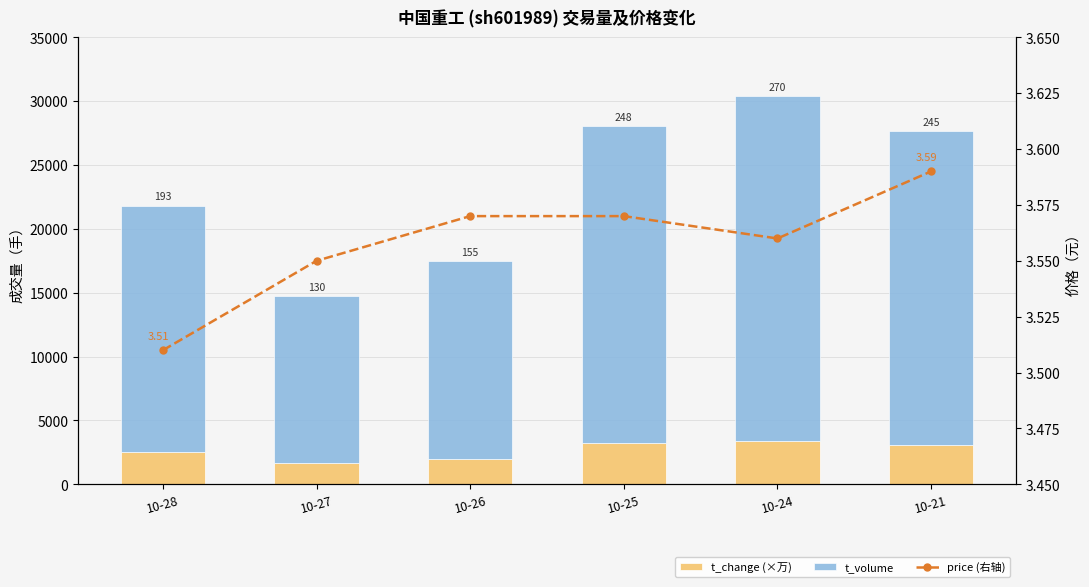

Reading left to right, transcribe all the data shown in this chart.

t_change (×万): 10-28=2500.0	10-27=1700.0	10-26=2000.0	10-25=3200.0	10-24=3400.0	10-21=3100.0
t_volume: 10-28=19325.0	10-27=13072.0	10-26=15504.0	10-25=24863.0	10-24=27009.0	10-21=24547.0
price: 10-28=3.5	10-27=3.5	10-26=3.6	10-25=3.6	10-24=3.6	10-21=3.6